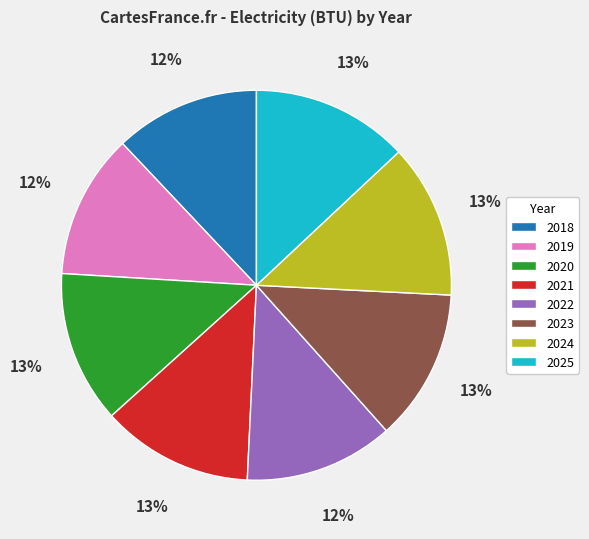

What is the ratio of the value at 2024 to the value at 2021?

1.0